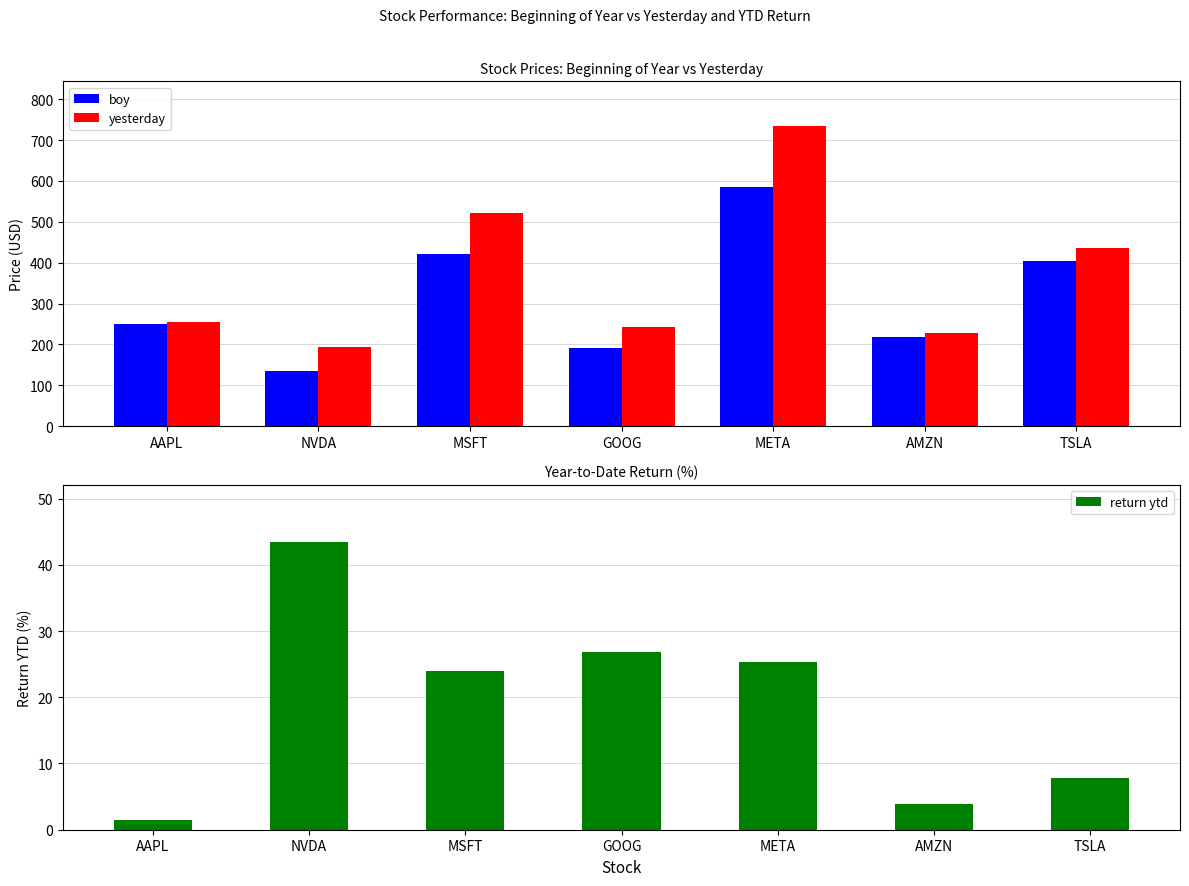

True or false: yesterday has a value of 192.6 at NVDA.

True